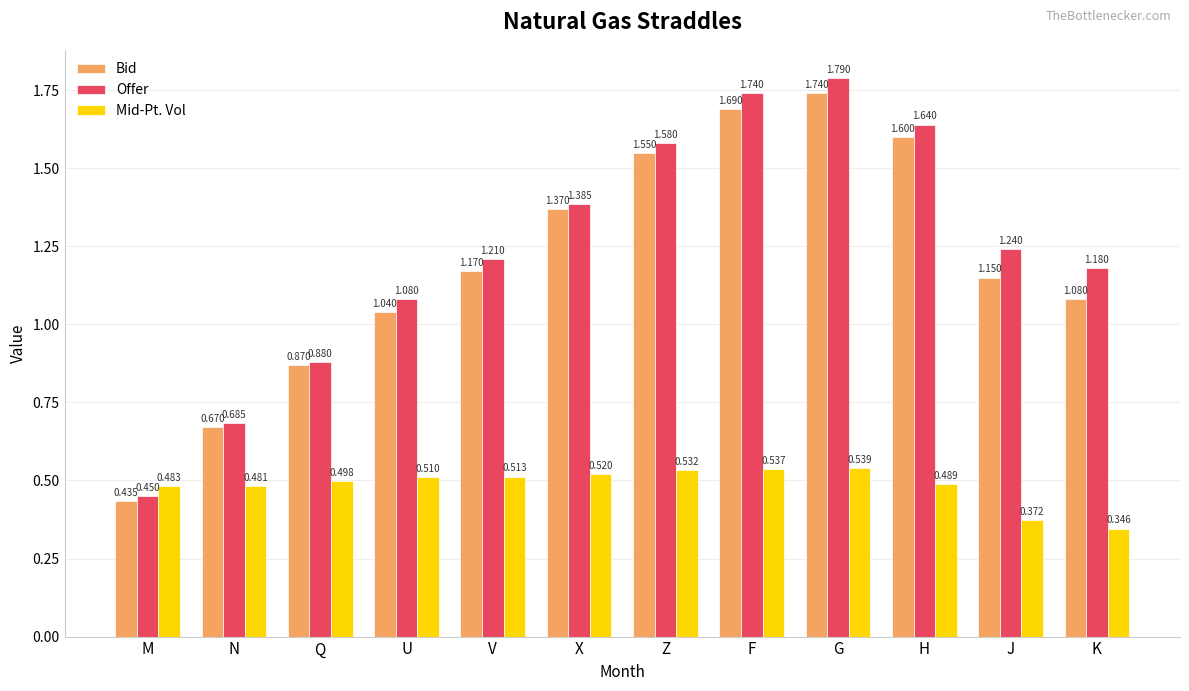

What is the difference between the second highest and minimum values in the Mid-Pt. Vol series?

0.2